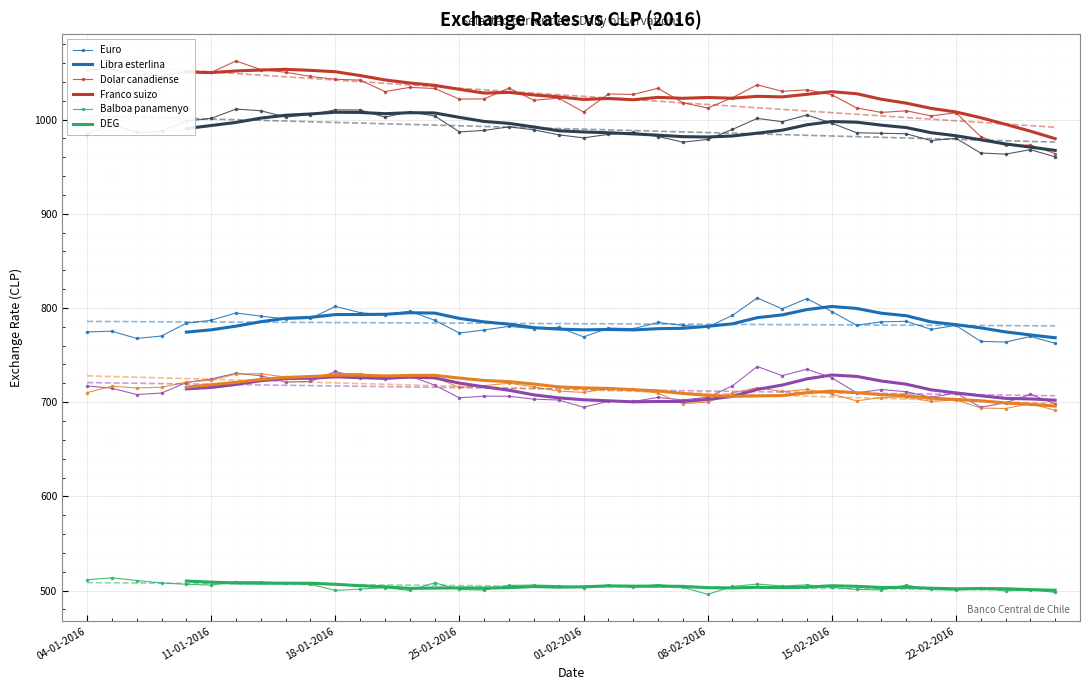

Count the number of categories in the chart.

40